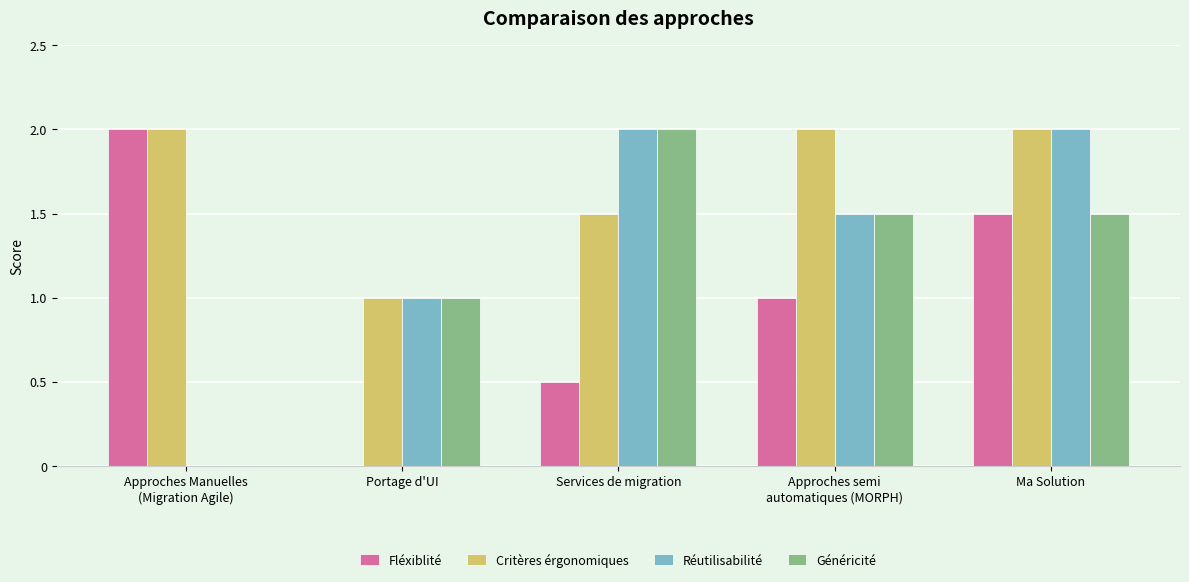

What is the highest value of the Généricité series?

2.0